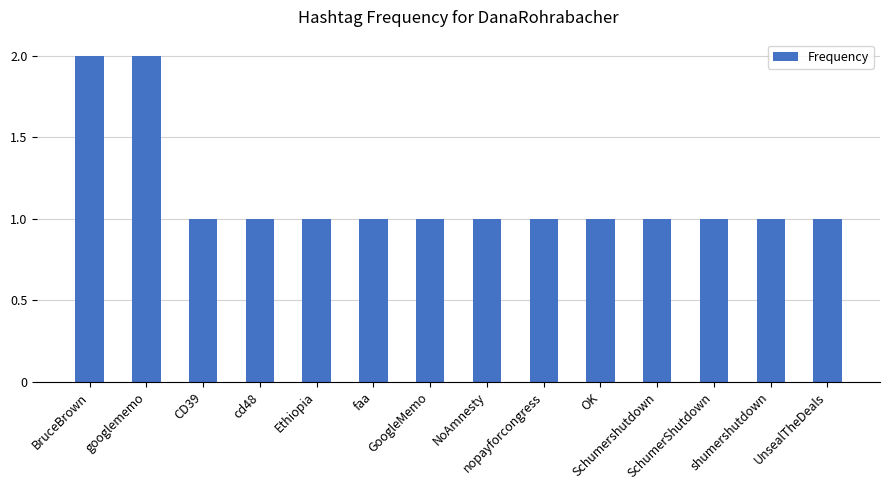

The chart shows a value of 1 at UnsealTheDeals. True or false?

True